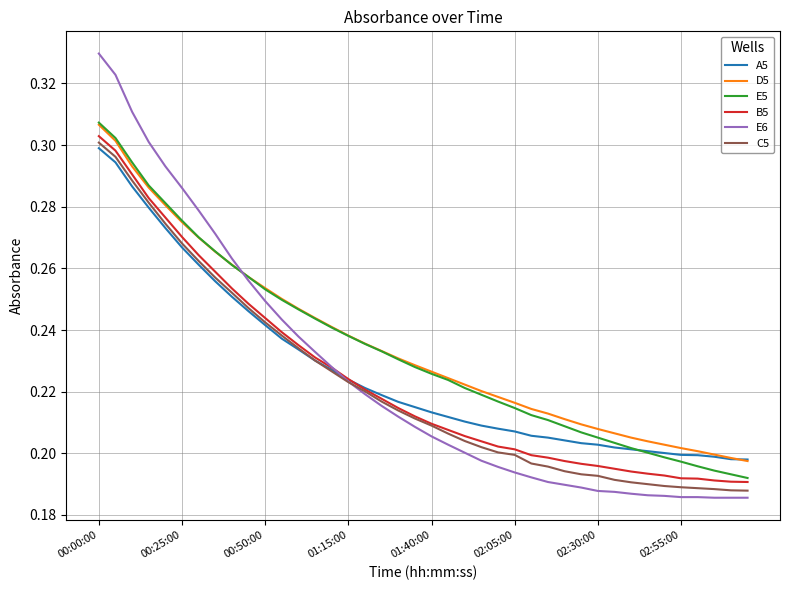

Which series has the largest range (max minus min)?

E6